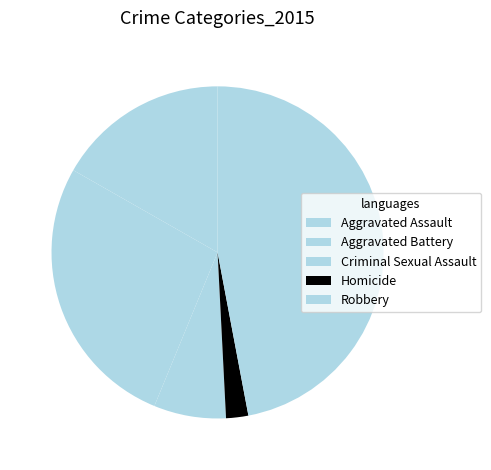

Does Aggravated Battery account for over 50% of the chart?

No